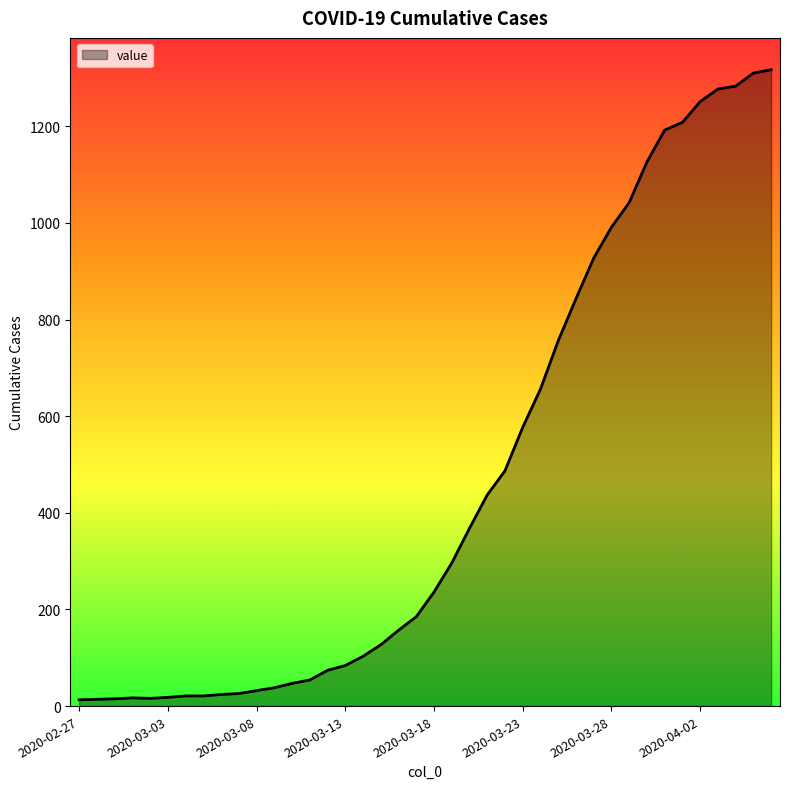

What is the maximum value shown in the chart?

1317